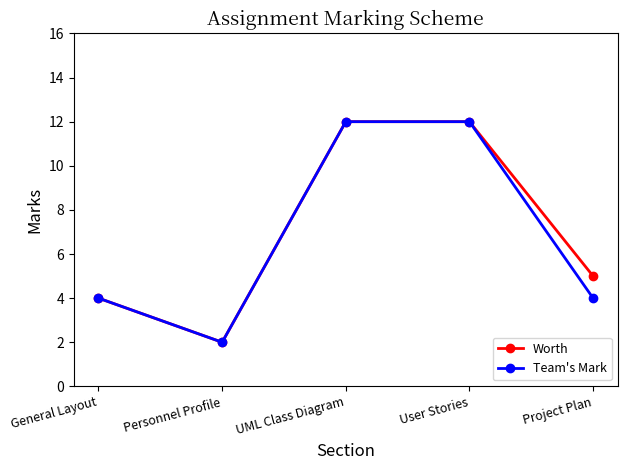

What is the sum of all Team's Mark values?

34